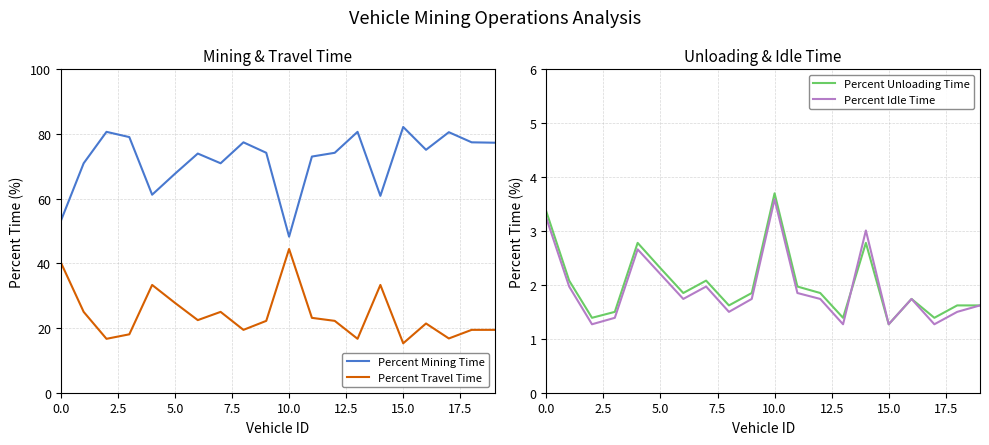

Where is Percent Travel Time nearest to the value 29?

5.0